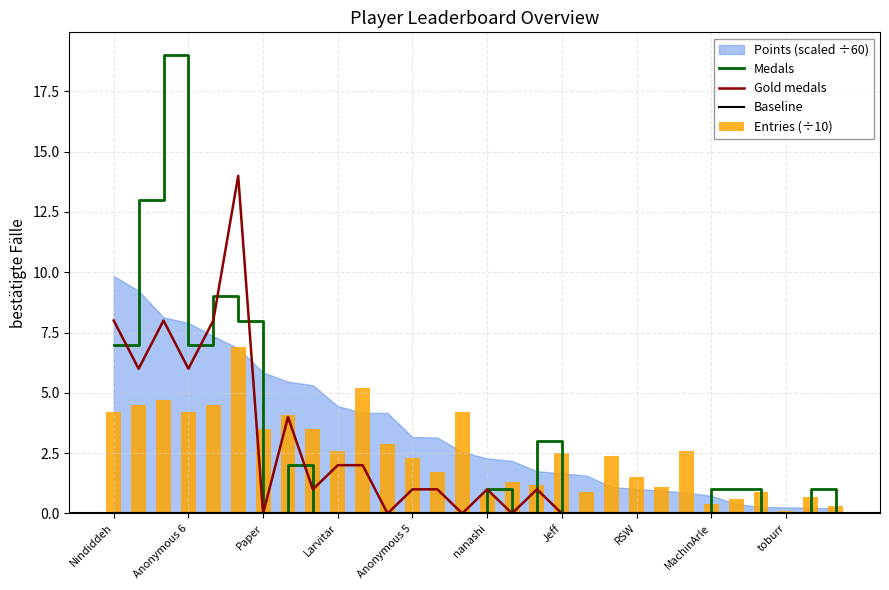

Reading left to right, list all the values displayed in this chart.

Medals: Nindiddeh=7.0	Anonymous 4=13.0	Sm27=19.0	Anonymous 6=7.0	Anonymous 3=9.0	Pogo=8.0	Paper=0.0	Despin=2.0	Switchmaster=0.0	Larvitar=0.0	Pancakez=0.0	JJsrl=0.0	Anonymous 5=0.0	SB=0.0	peaches=0.0	nanashi=1.0	Urbani=0.0	SidedWilliams=3.0	Jeff=0.0	Rimato=0.0	Noki=0.0	RSW=0.0	Fred45566=0.0	Jukatox=0.0	MachinArle=1.0	Blaze=1.0	GravityBeatle=0.0	toburr=0.0	DarkMan=1.0	Reed=0.0
Entries: Nindiddeh=4.2	Anonymous 4=4.5	Sm27=4.7	Anonymous 6=4.2	Anonymous 3=4.5	Pogo=6.9	Paper=3.5	Despin=4.1	Switchmaster=3.5	Larvitar=2.6	Pancakez=5.2	JJsrl=2.9	Anonymous 5=2.3	SB=1.7	peaches=4.2	nanashi=0.8	Urbani=1.3	SidedWilliams=1.2	Jeff=2.5	Rimato=0.9	Noki=2.4	RSW=1.5	Fred45566=1.1	Jukatox=2.6	MachinArle=0.4	Blaze=0.6	GravityBeatle=0.9	toburr=0.1	DarkMan=0.7	Reed=0.3
col_3: Nindiddeh=8.0	Anonymous 4=6.0	Sm27=8.0	Anonymous 6=6.0	Anonymous 3=8.0	Pogo=14.0	Paper=0.0	Despin=4.0	Switchmaster=1.0	Larvitar=2.0	Pancakez=2.0	JJsrl=0.0	Anonymous 5=1.0	SB=1.0	peaches=0.0	nanashi=1.0	Urbani=0.0	SidedWilliams=1.0	Jeff=0.0	Rimato=0.0	Noki=0.0	RSW=0.0	Fred45566=0.0	Jukatox=0.0	MachinArle=0.0	Blaze=0.0	GravityBeatle=0.0	toburr=0.0	DarkMan=0.0	Reed=0.0